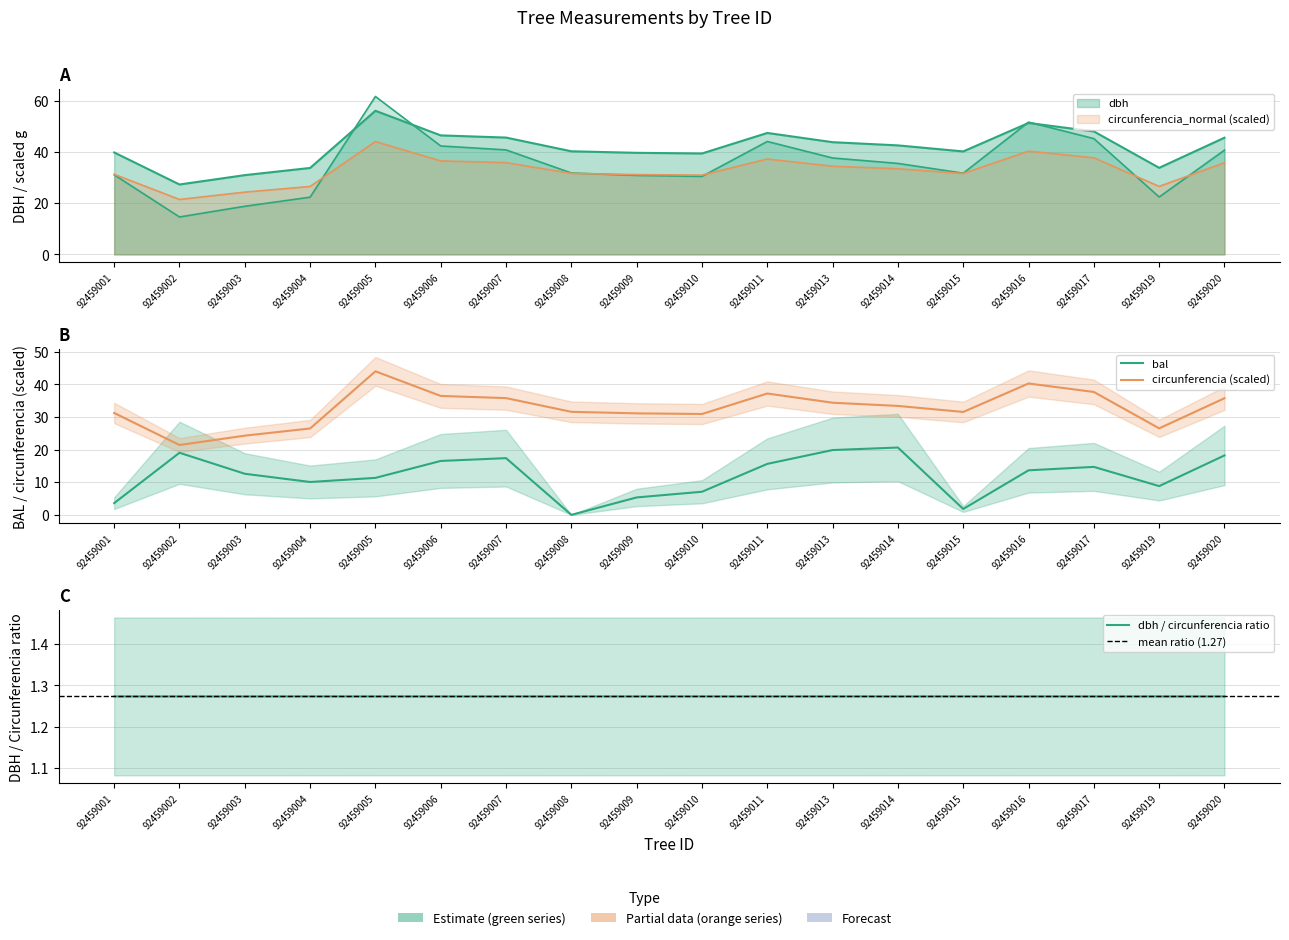

Which has a higher value, 92459019 or 92459010?

92459010